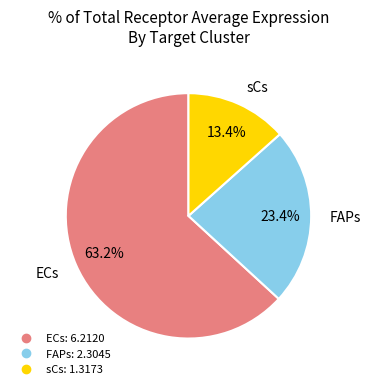

To the nearest percent, what is the difference between the largest and smallest slice percentages?

50%